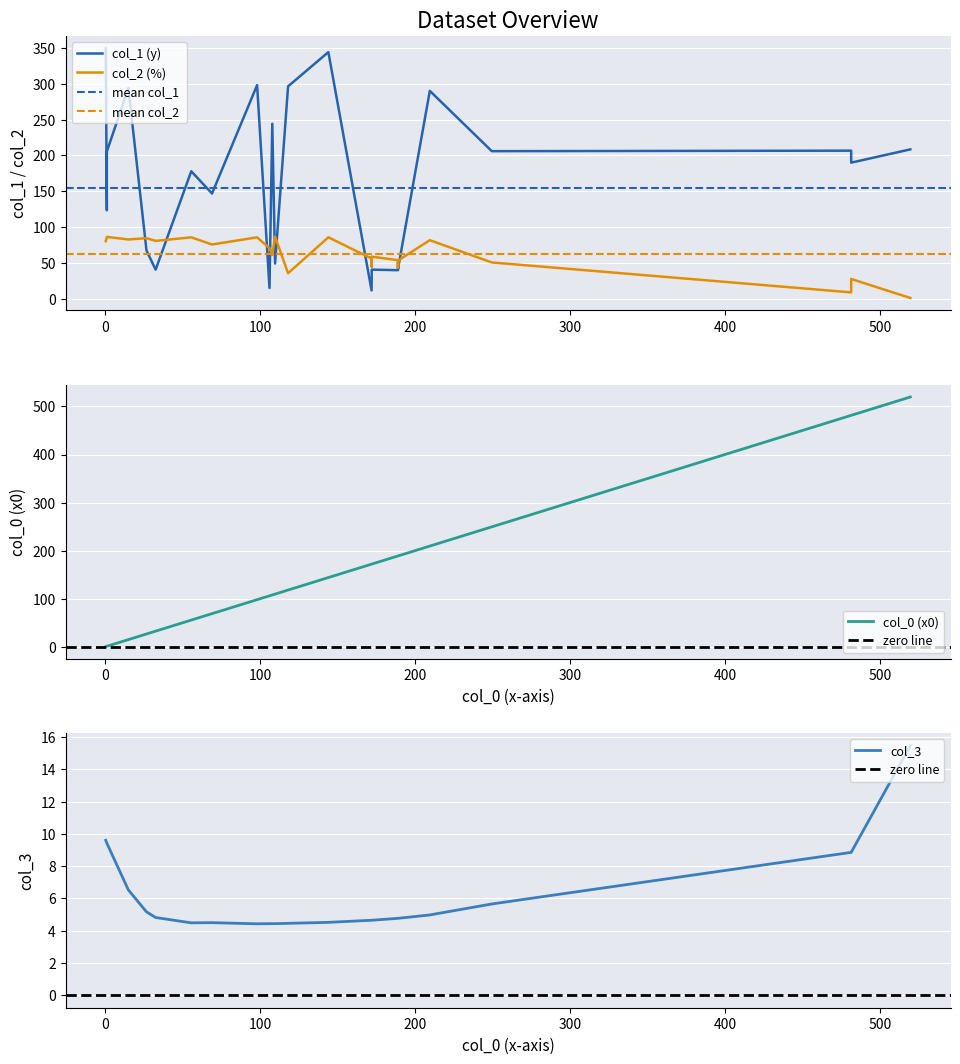

After their last crossing, which series has the higher values: col_2 (%) or col_0 (x0)?

col_0 (x0)